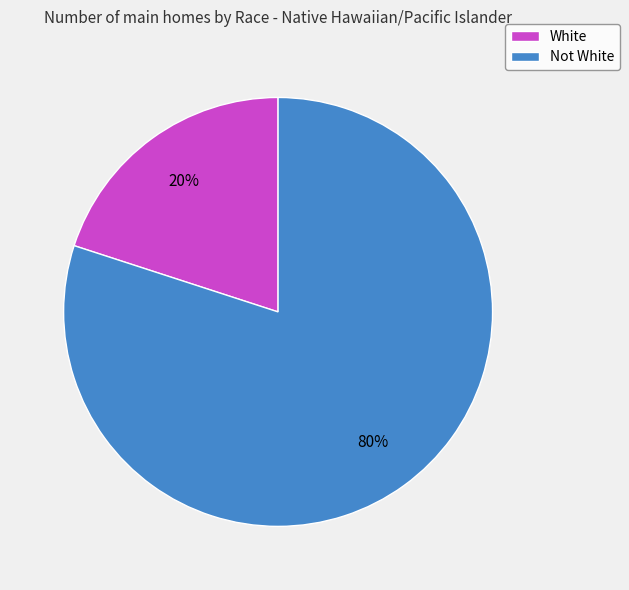

Does Not White represent more than half of the total?

Yes